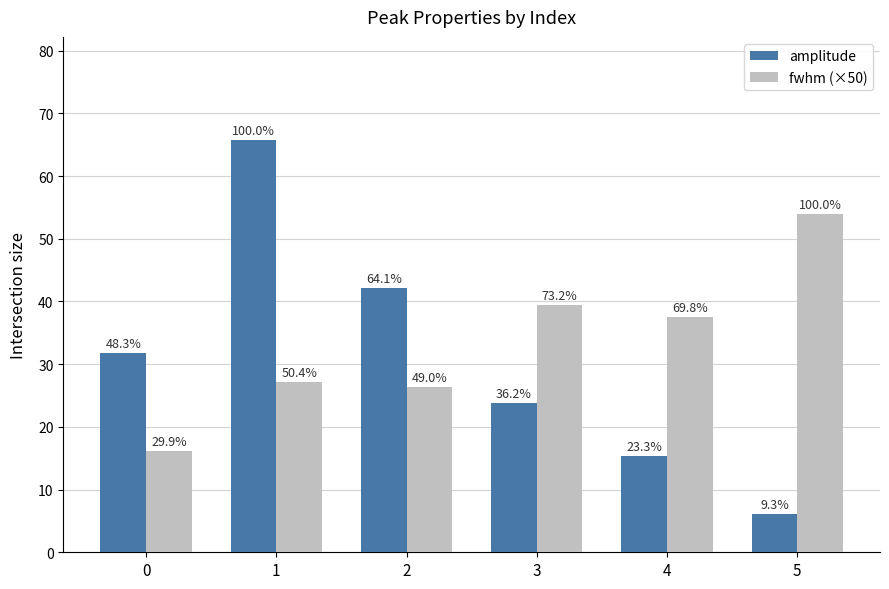

Which series has the largest total across all categories?

fwhm (×50)